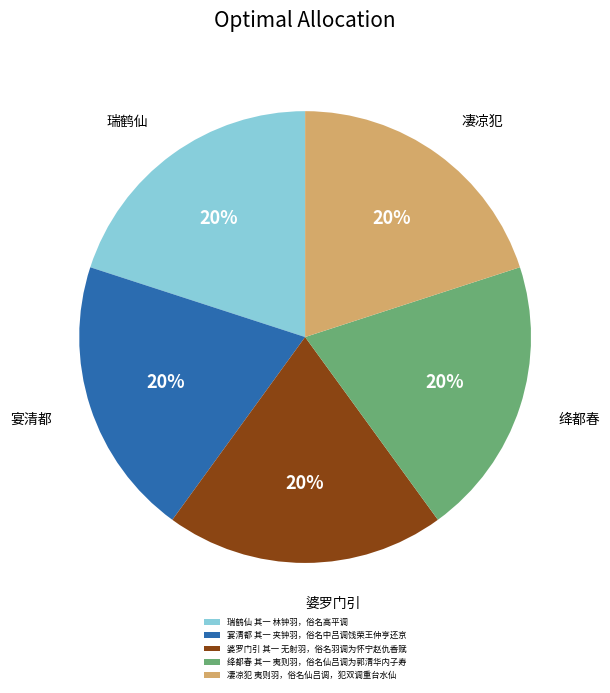

Count the number of slices in the pie.

5